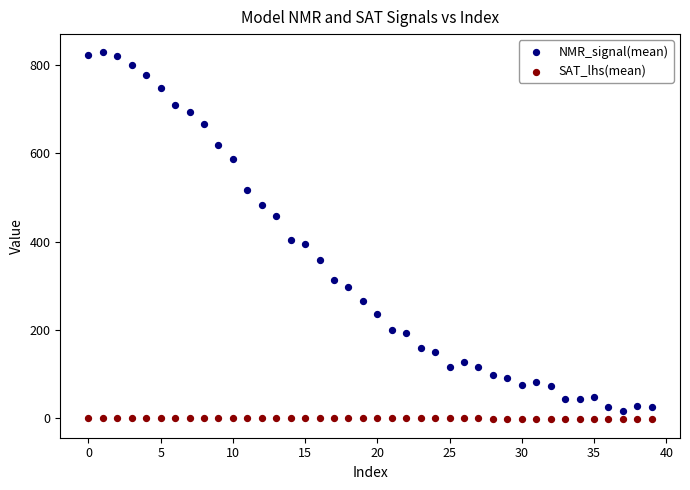

Which series reaches the maximum Y coordinate?

NMR_signal(mean)